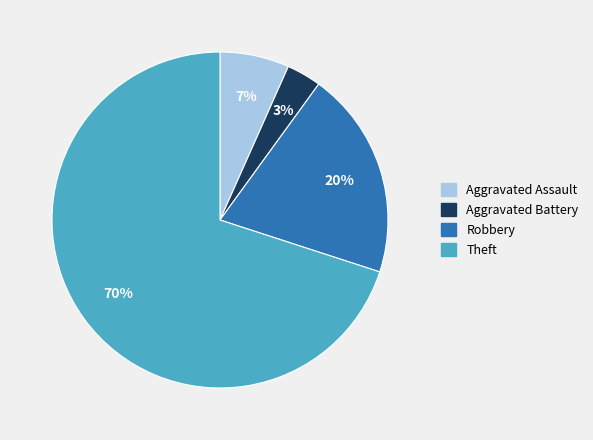

How many segments does this pie chart have?

4